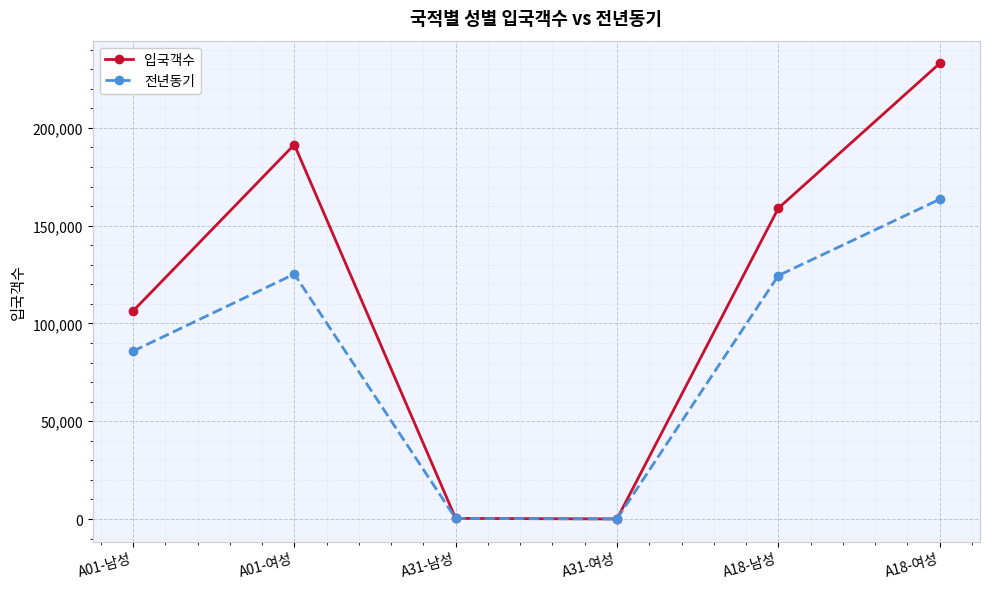

List the series in order of their overall mean, lowest first.

전년동기, 입국객수